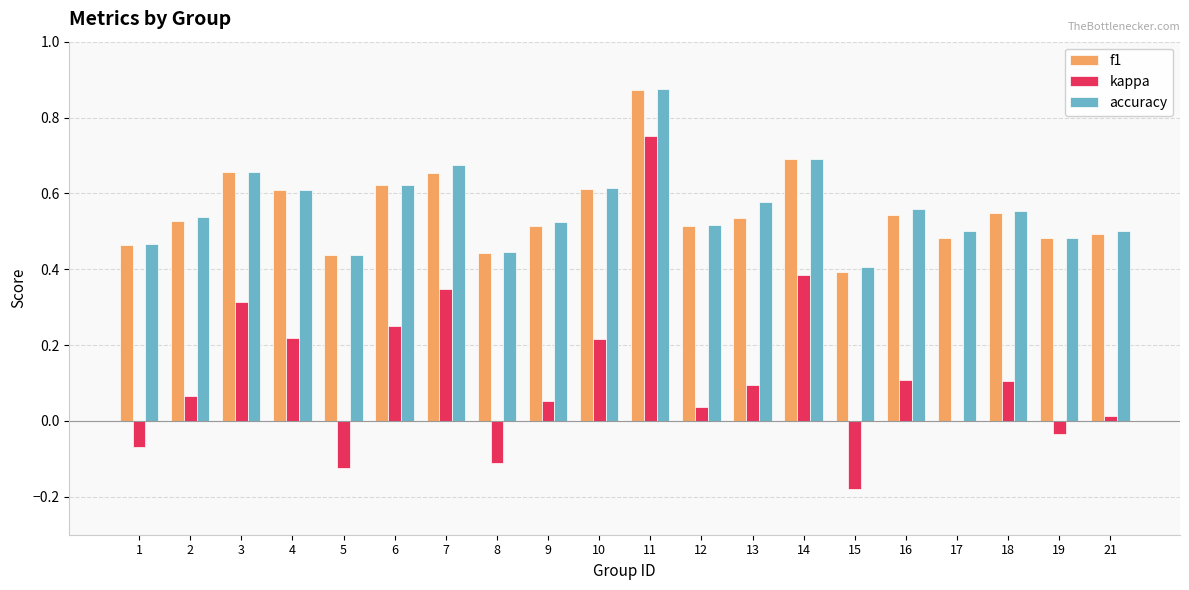

The value of f1 at 9 is 0.7. True or false?

False